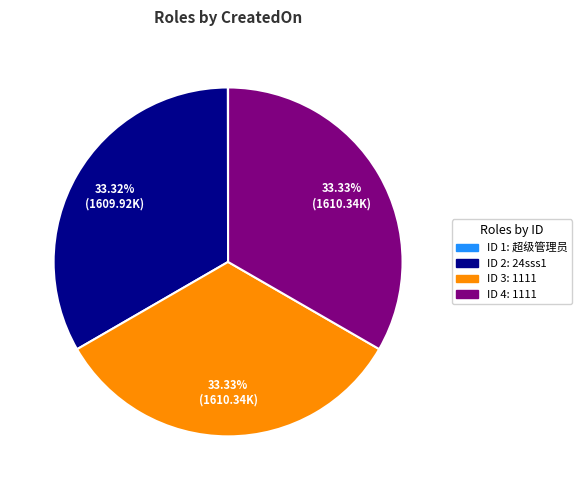

What is the ratio of the value at ID 2: 24sss1 to the value at ID 4: 1111?

1.0